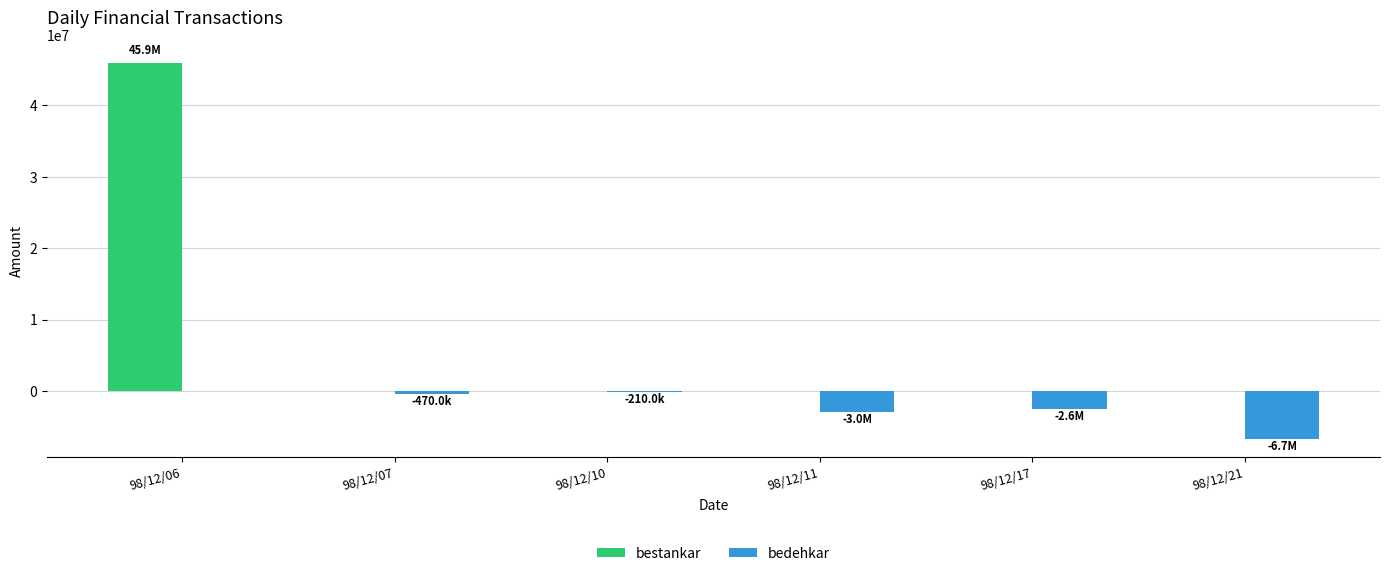

What is the spread (max minus min) of values at 98/12/17?

2598250